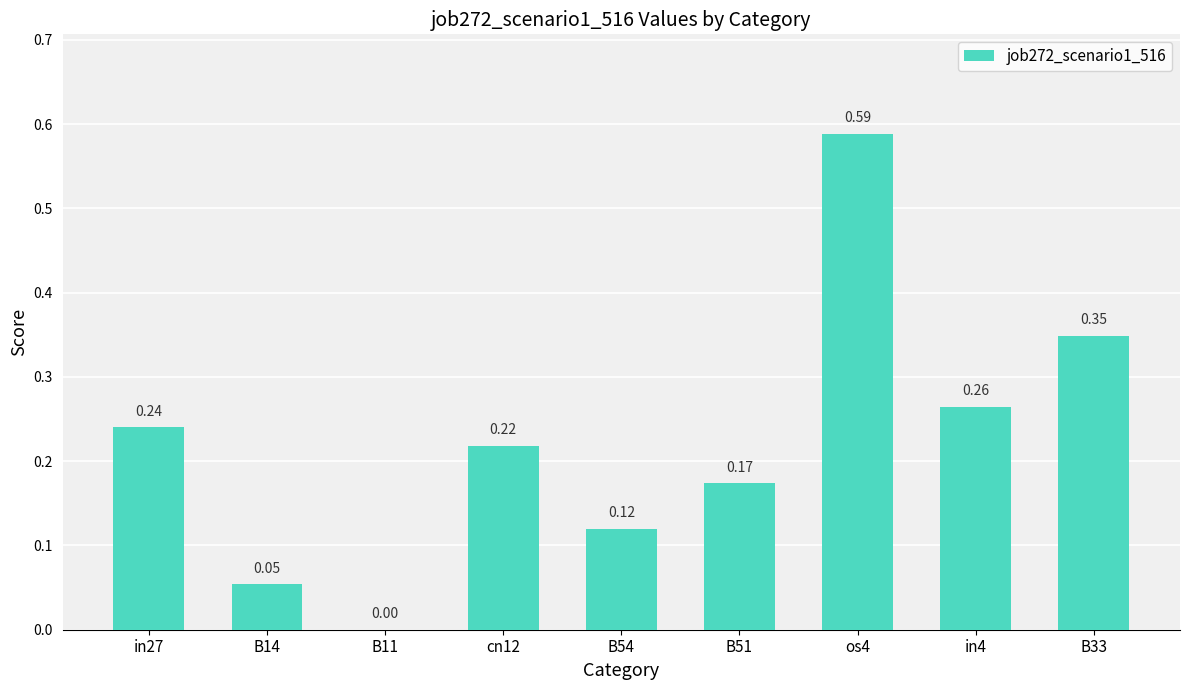

What is the sum of all values?

2.0